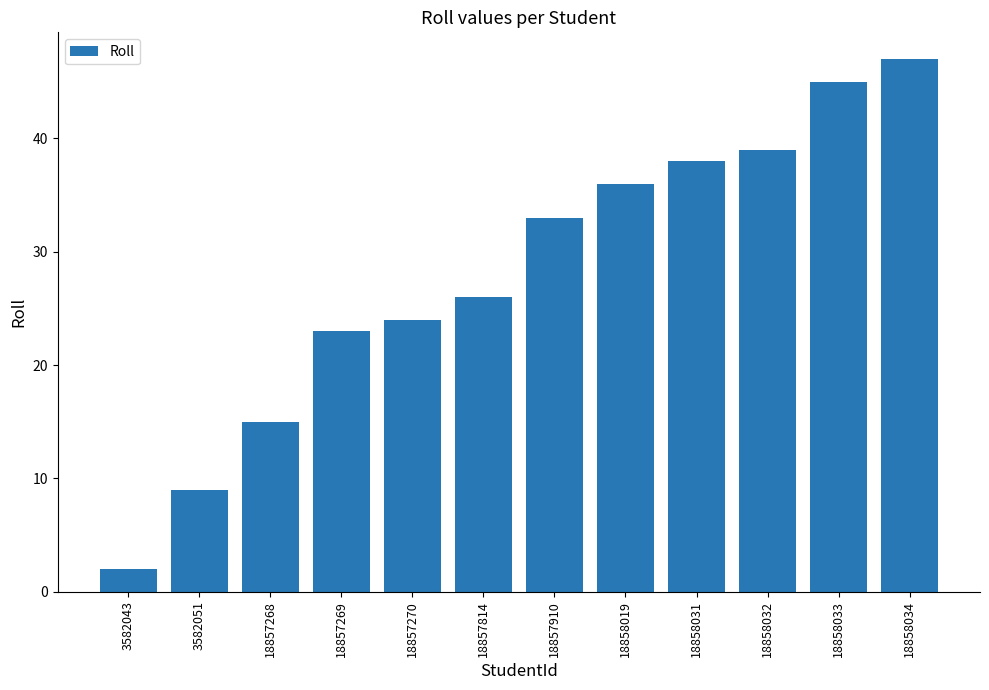

Which label corresponds to the largest value in the chart?

18858034